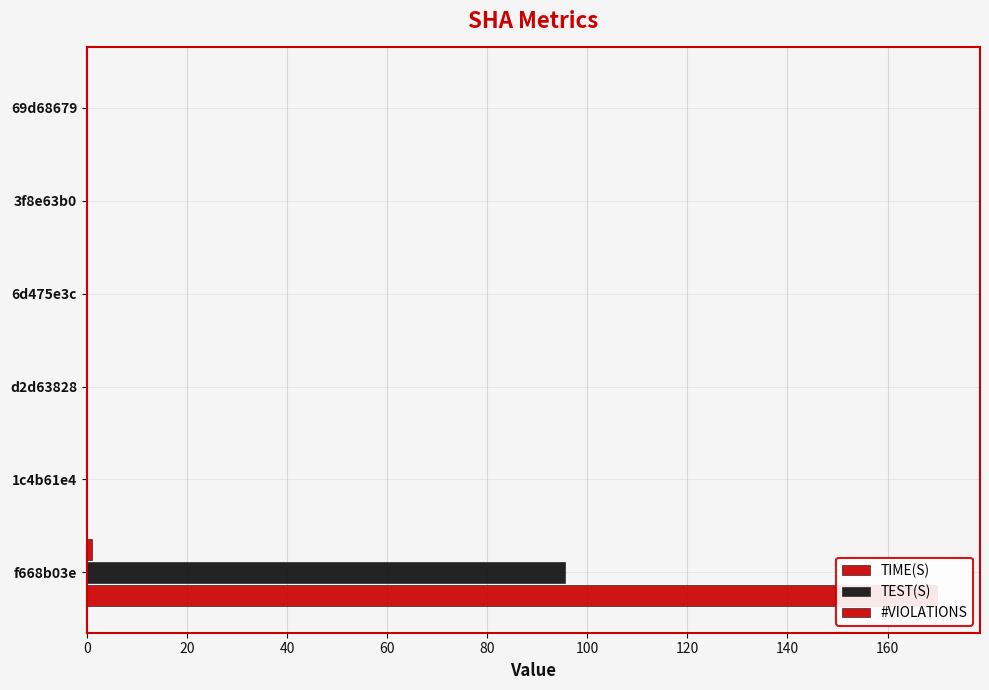

The value of TEST(S) at 60 is 0.0. True or false?

True